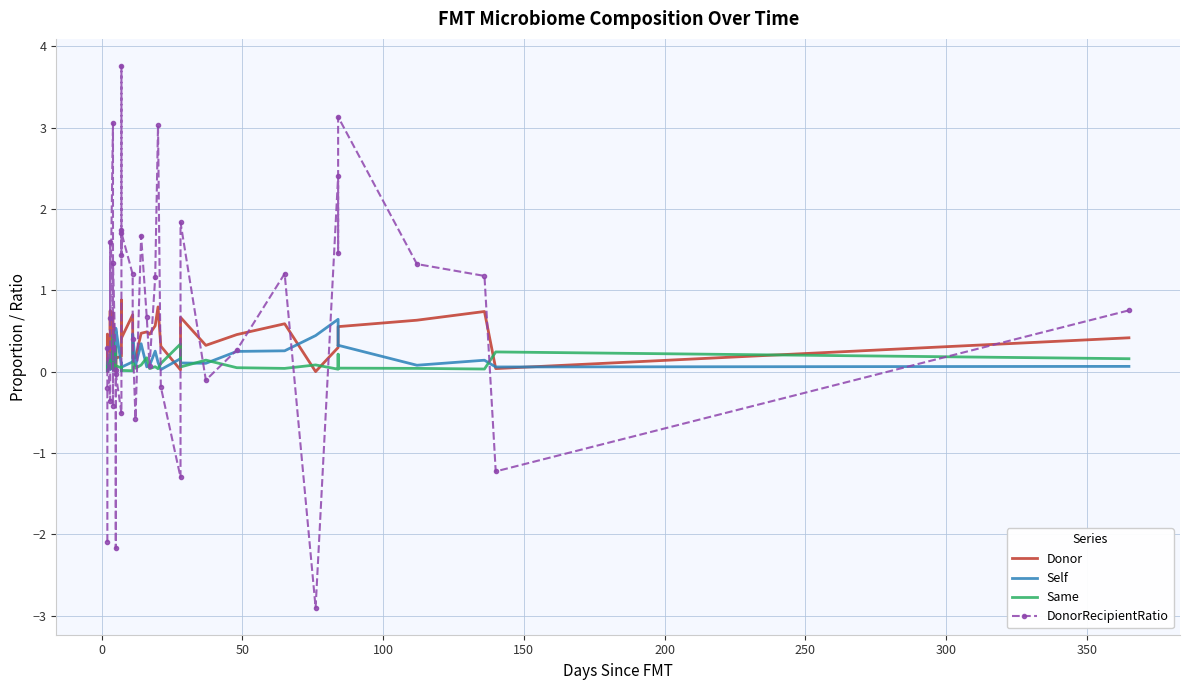

What is the maximum value shown in the chart?

3.8